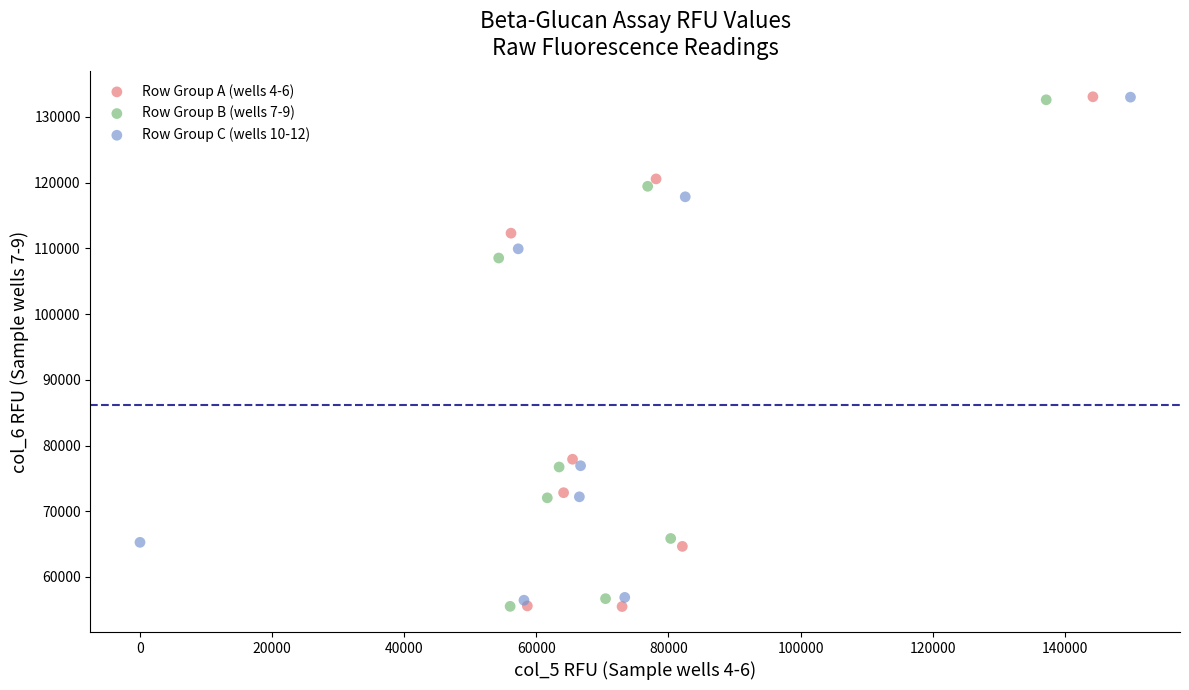

Which series has the largest Y range (max minus min)?

Row Group A (wells 4-6)